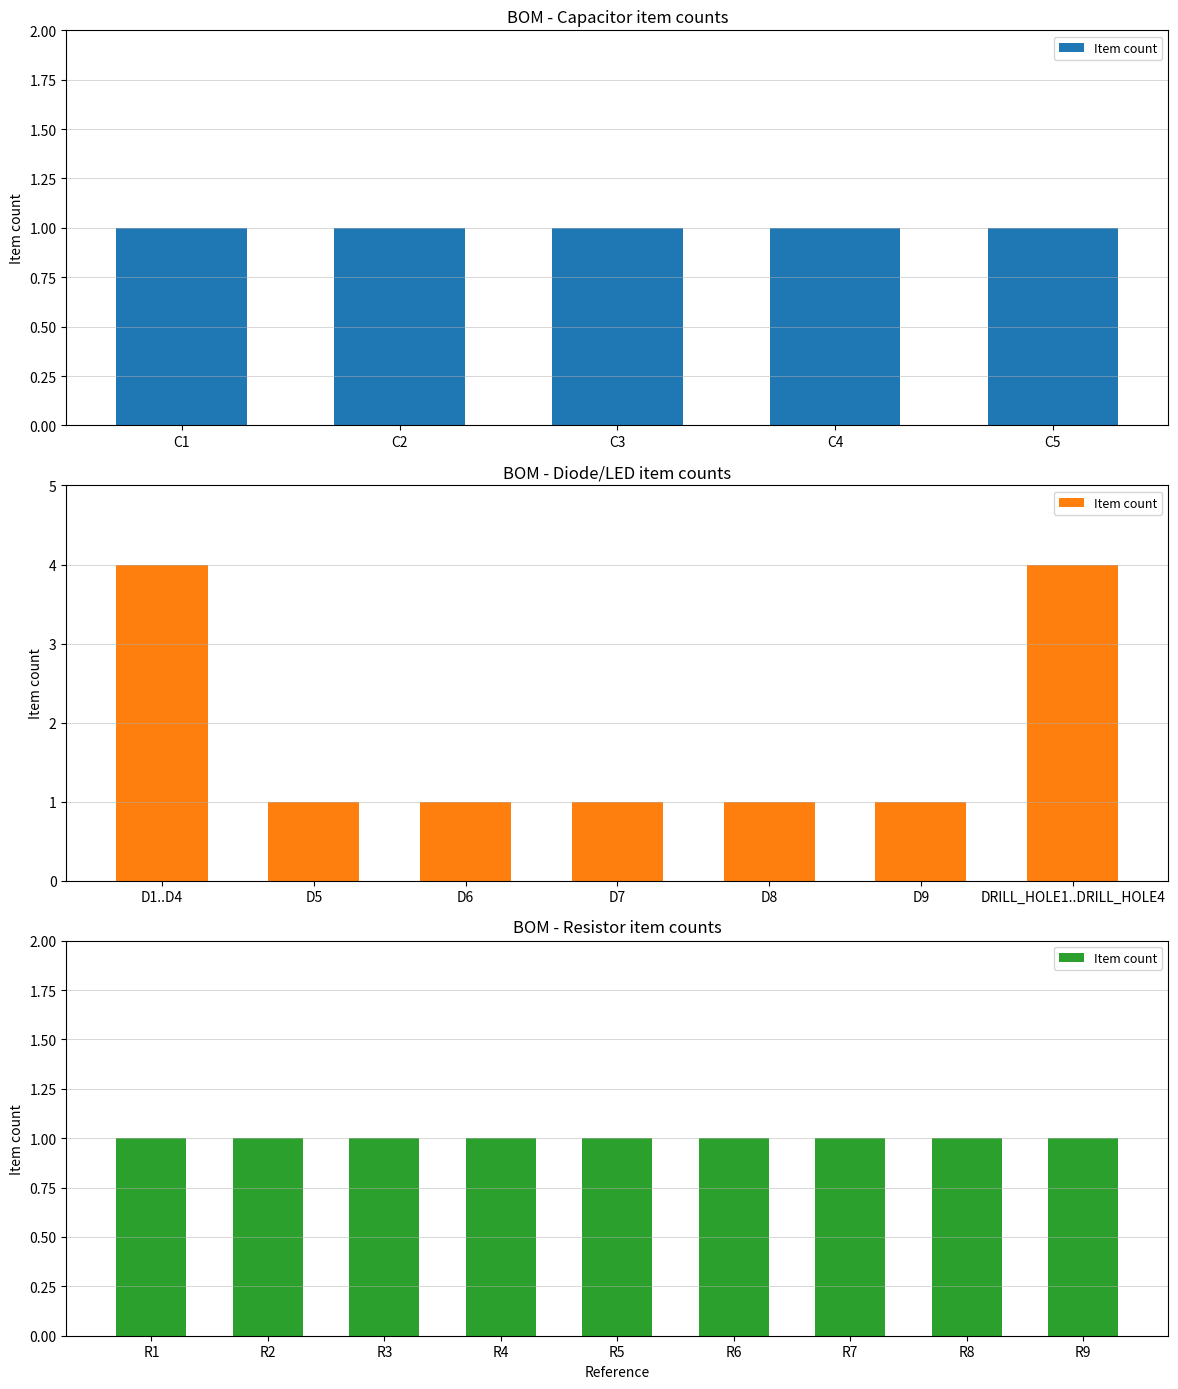

What is the difference between the second highest and second lowest values?

3